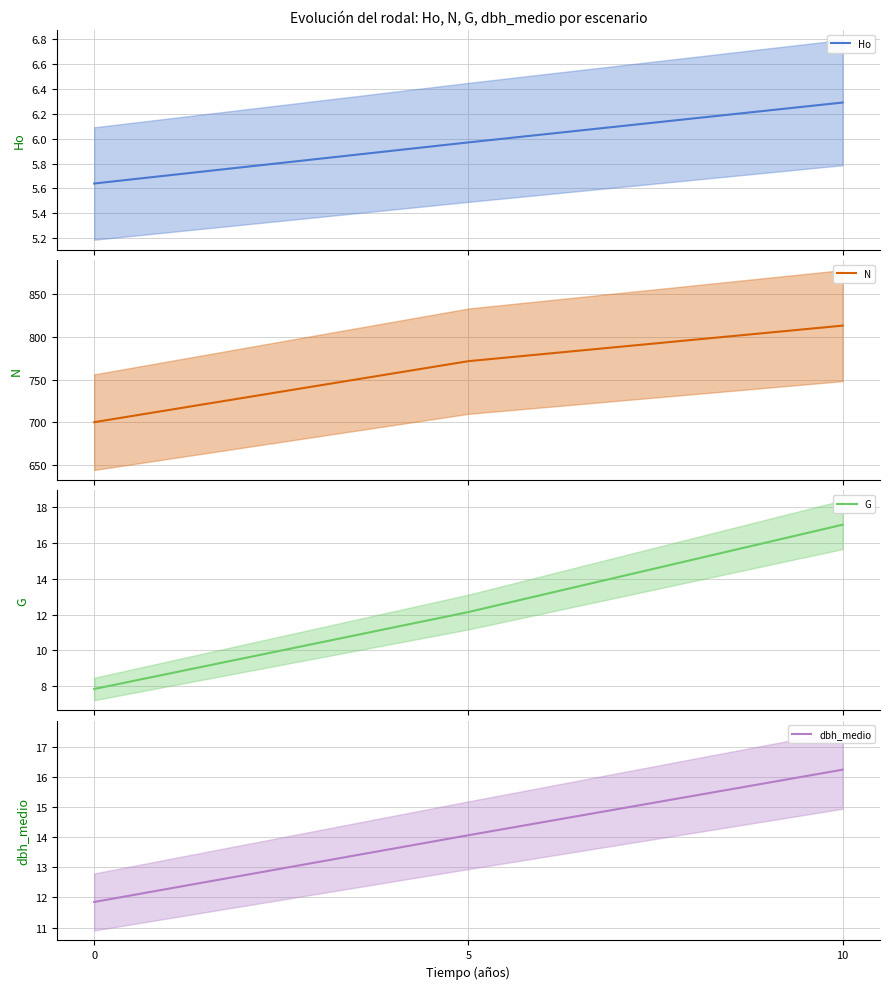

Is the value of dbh_medio at 5 greater than the value of N at 0?

No